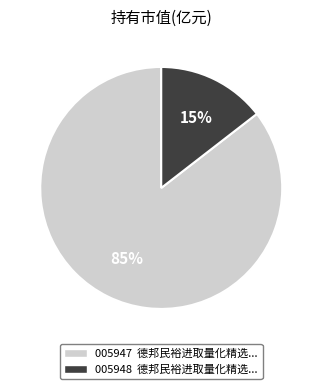

To the nearest percent, what is the average slice percentage?

50%